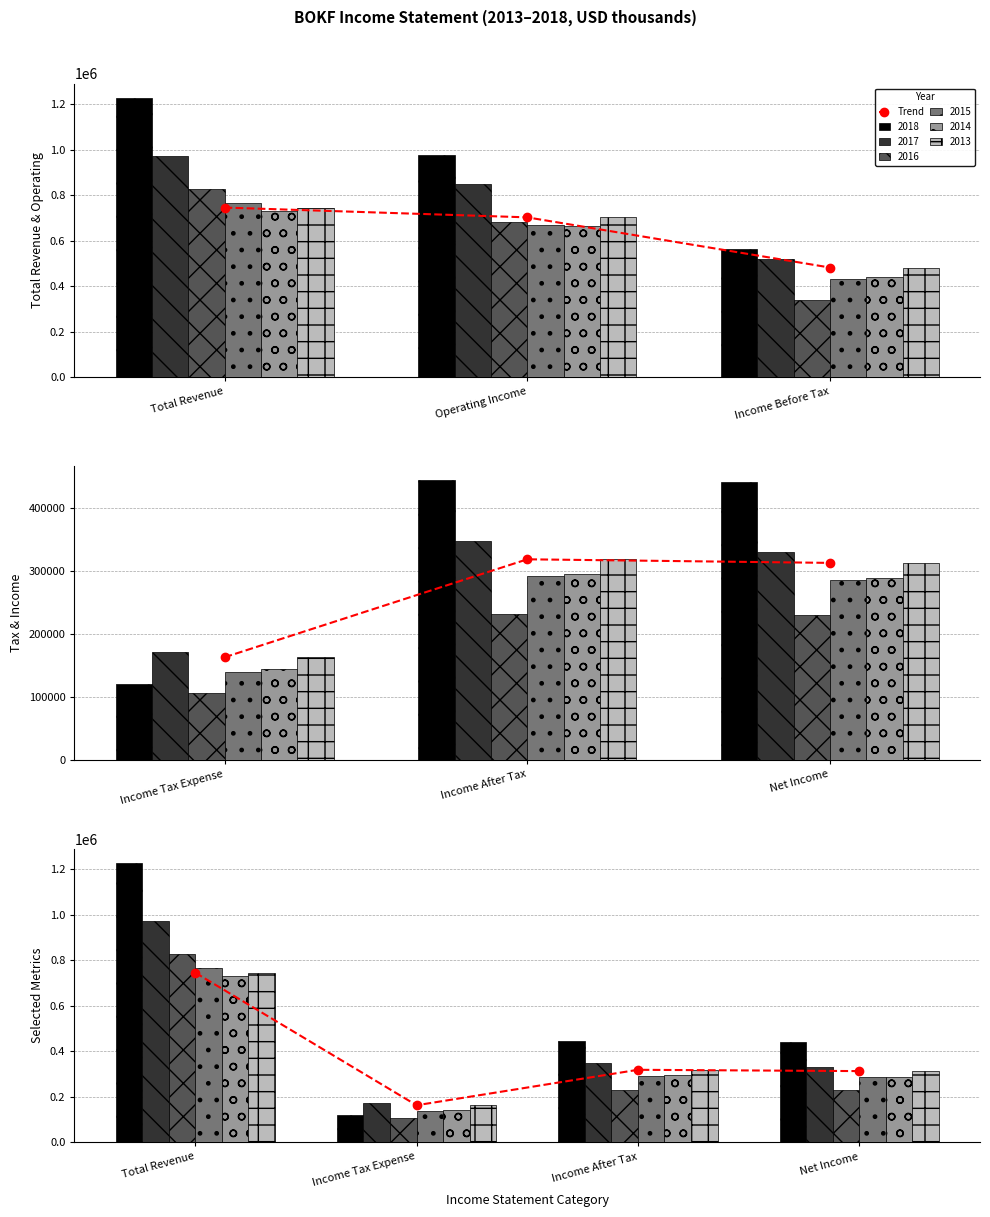

Reading left to right, list all the values displayed in this chart.

745400	163100	318900	313200